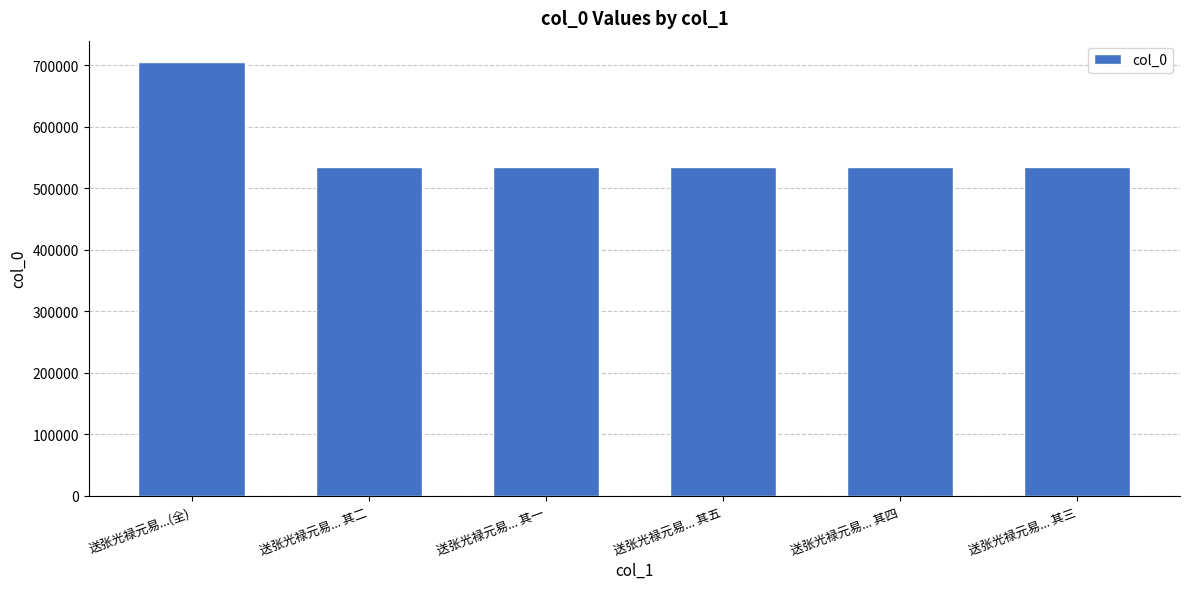

What is the ratio of the value at 送张光禄元易... 其三 to the value at 送张光禄元易...(全)?

0.8